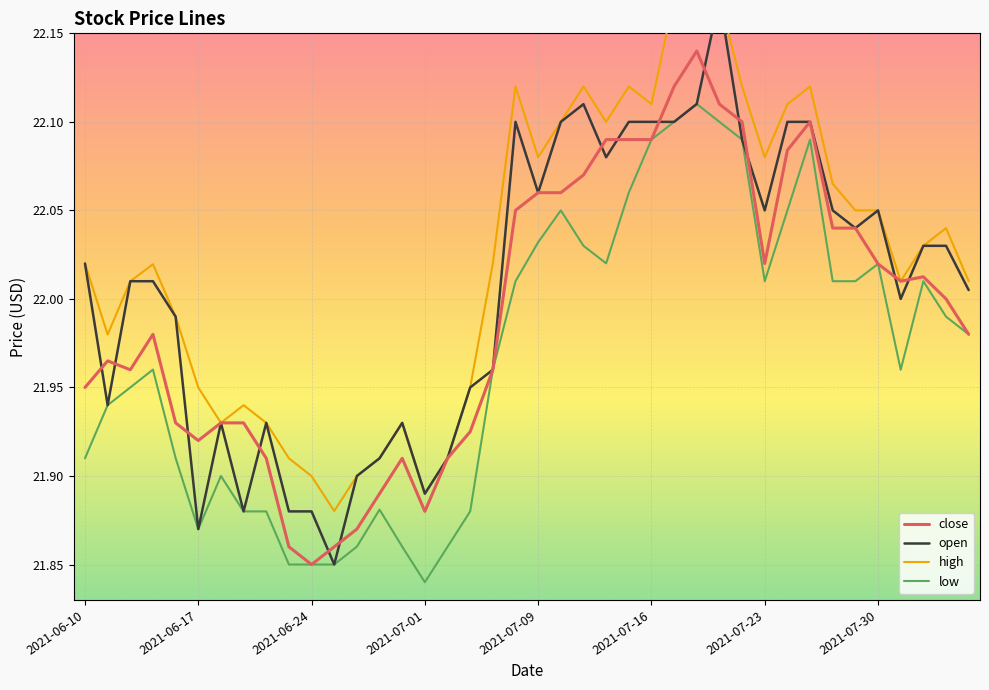

At which label does open reach its peak?

2021-07-21